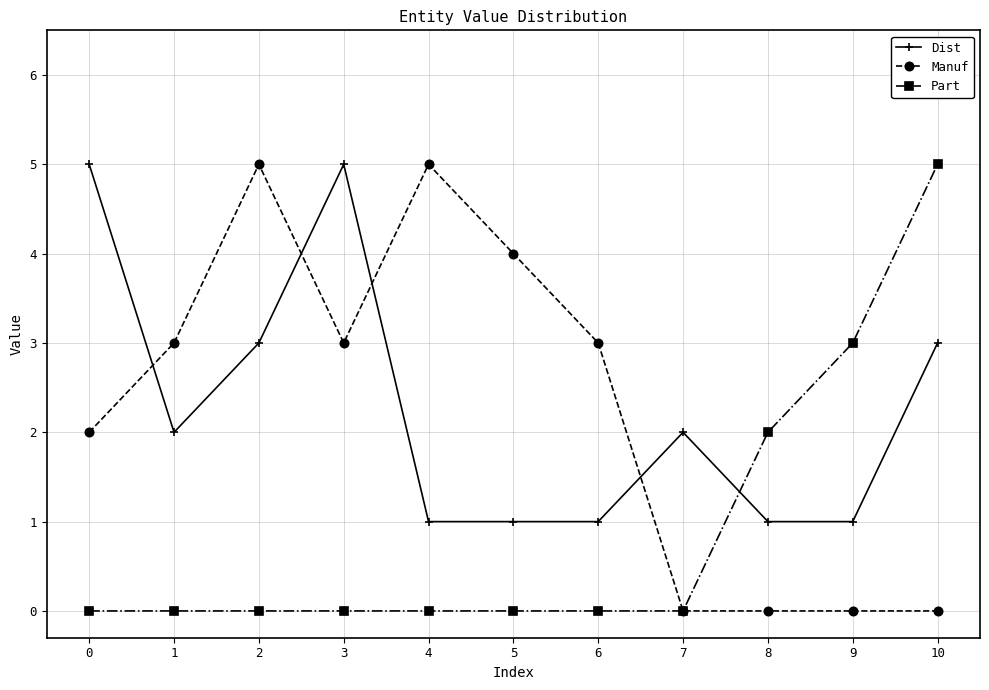

At 0, list the series in order from smallest to largest.

Part, Manuf, Dist